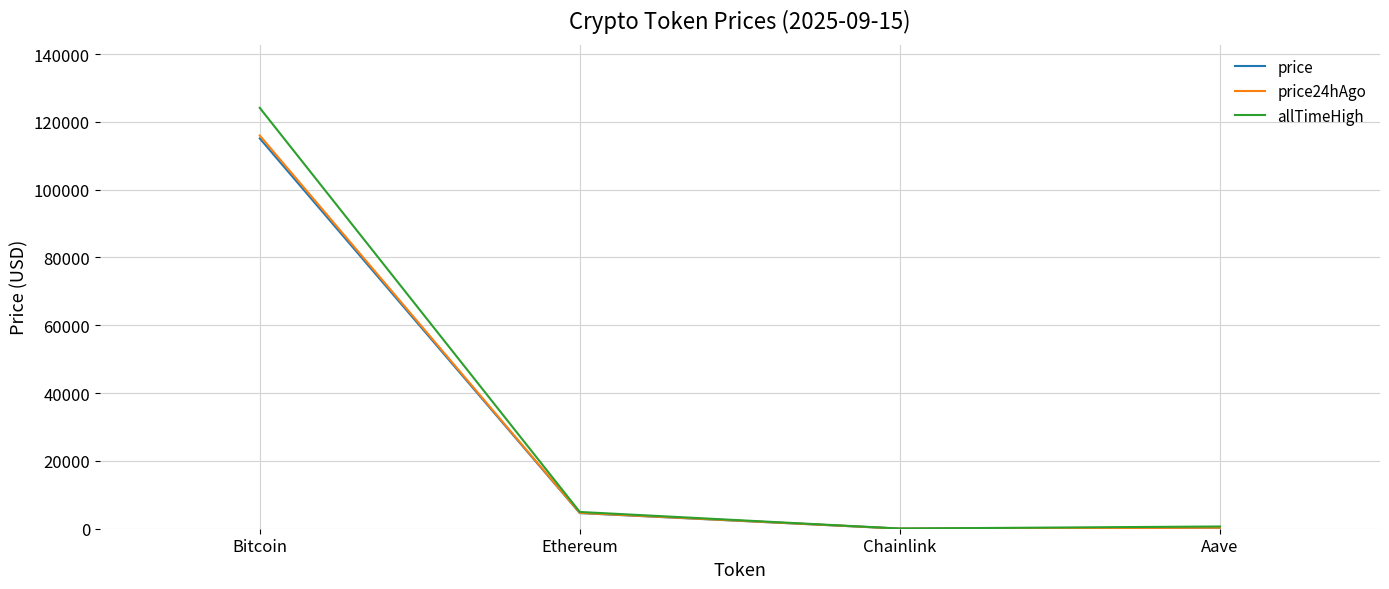

What is the sum of all allTimeHigh values?

129788.4